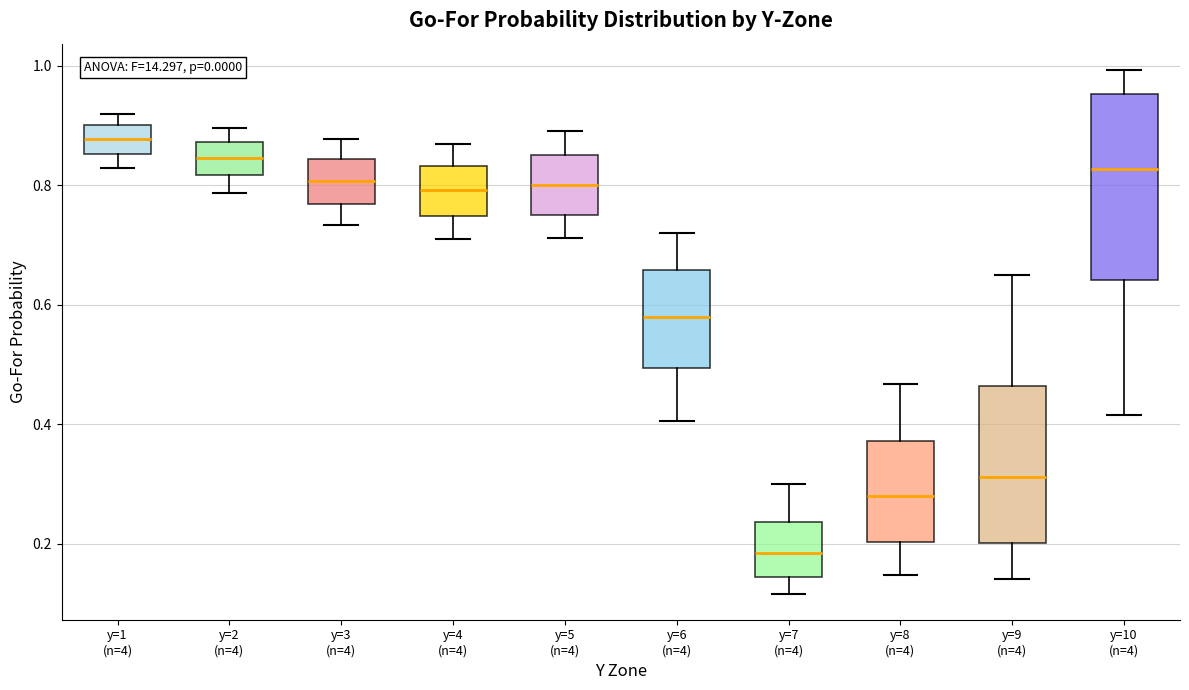

Where is the lower edge of the box for y=7 (n=4) on the y-axis? The values are not printed on the chart, so give them approximately, as read against the axis.

0.14